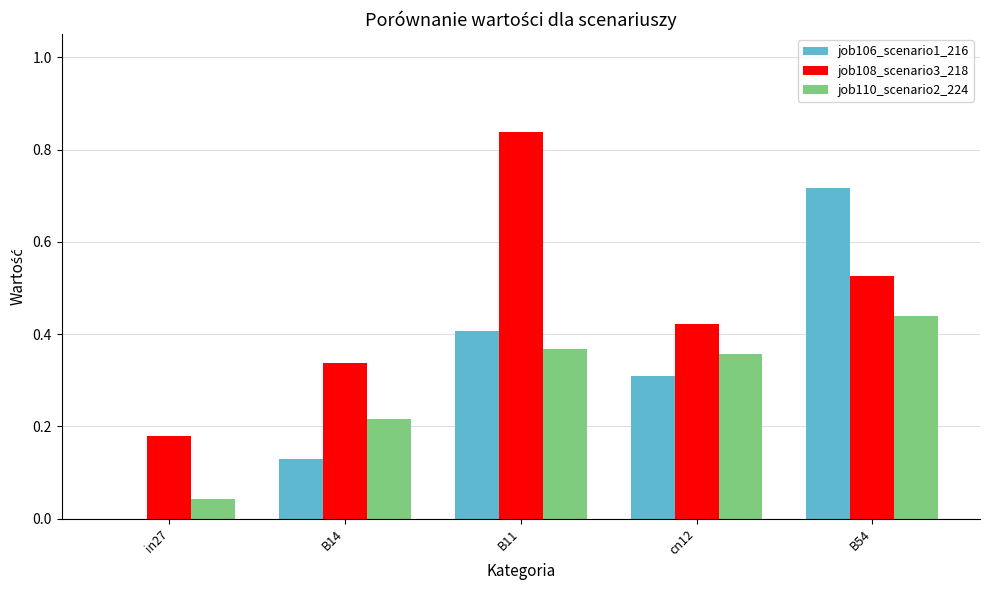

At which category is the sum across all series the highest?

B54